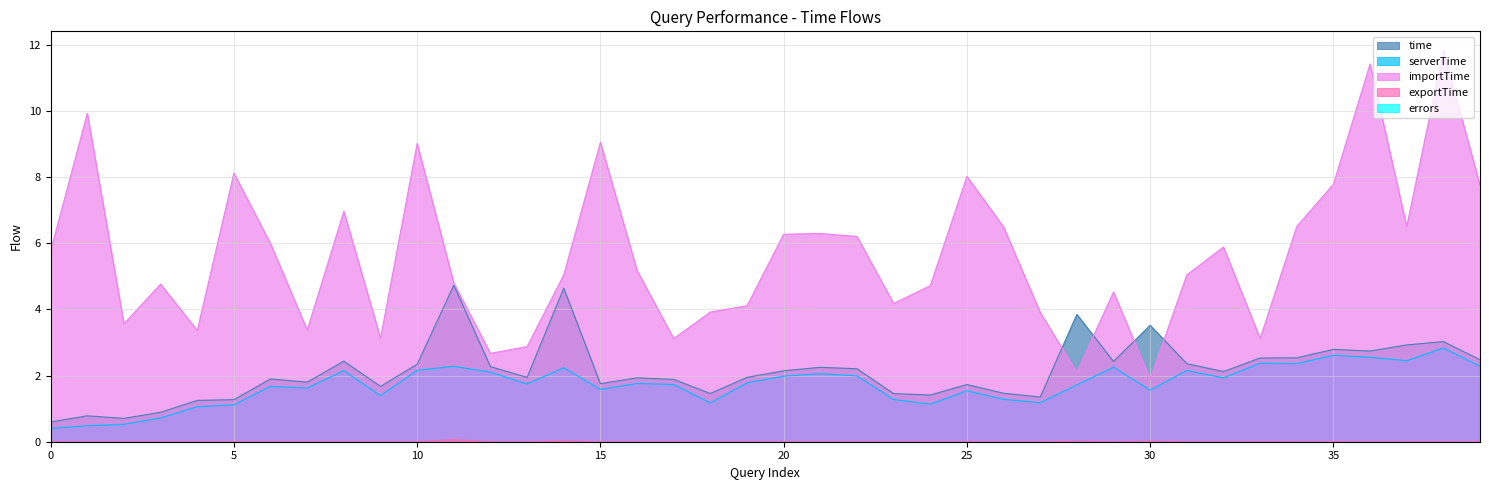

Which series has the largest total across all categories?

importTime